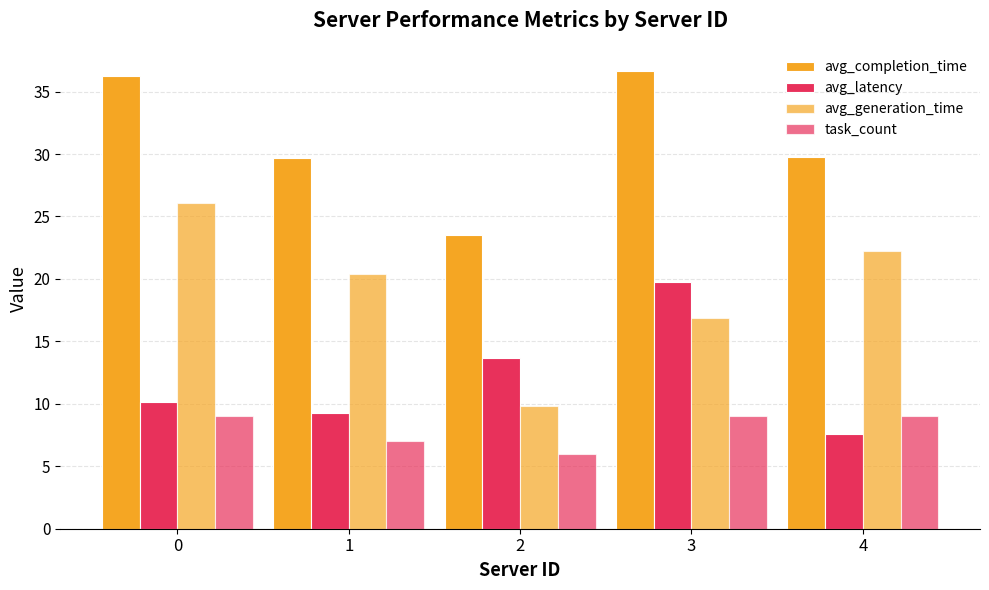

Reading left to right, transcribe all the data shown in this chart.

avg_completion_time: 0=36.2	1=29.7	2=23.5	3=36.7	4=29.8
avg_latency: 0=10.1	1=9.3	2=13.7	3=19.8	4=7.6
avg_generation_time: 0=26.1	1=20.4	2=9.8	3=16.9	4=22.2
task_count: 0=9.0	1=7.0	2=6.0	3=9.0	4=9.0